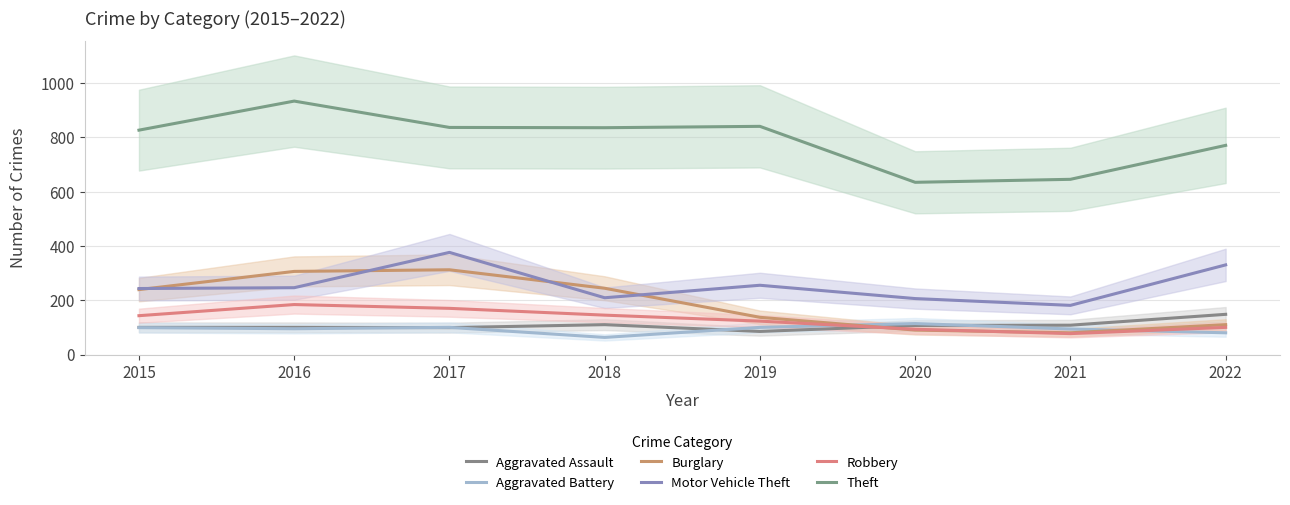

After their last crossing, which series has the higher values: Motor Vehicle Theft or Burglary?

Motor Vehicle Theft